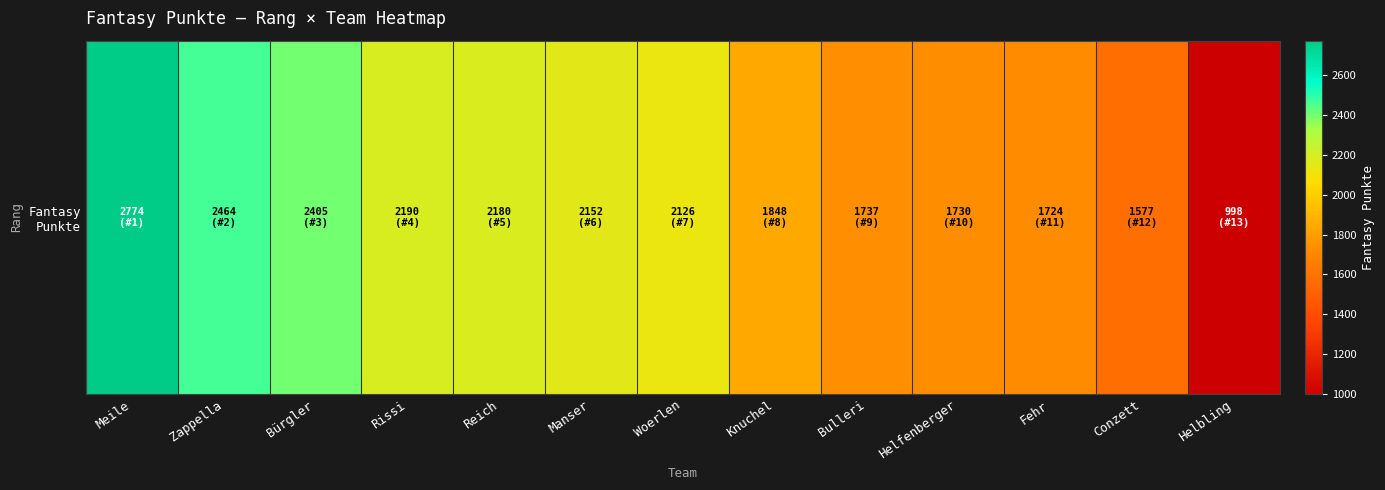

What is the difference between the values at Bürgler and Helbling?

1407